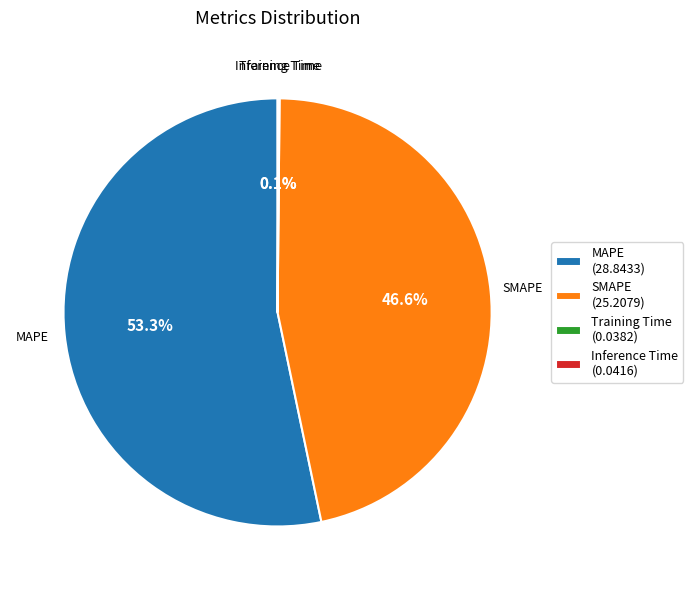

Which category has the biggest portion of the pie?

MAPE